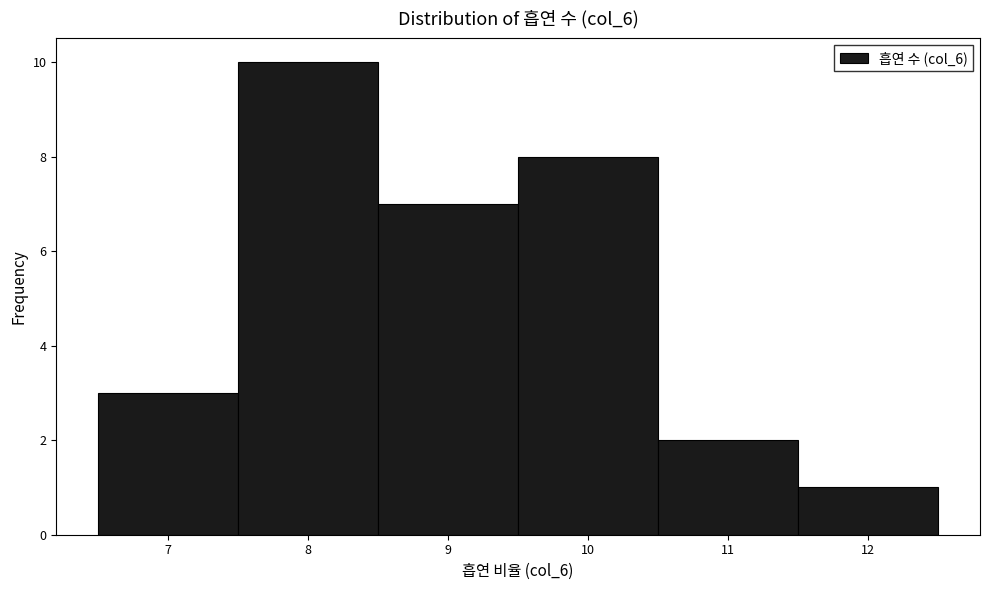

Reading left to right, transcribe this chart: for each bar, give the range it covers on the x-axis and its height. The values are not printed on the chart, so give them approximately, as read against the axis.

6.5 to 7.5: 3
7.5 to 8.5: 10
8.5 to 9.5: 7
9.5 to 10.5: 8
10.5 to 11.5: 2
11.5 to 12.5: 1